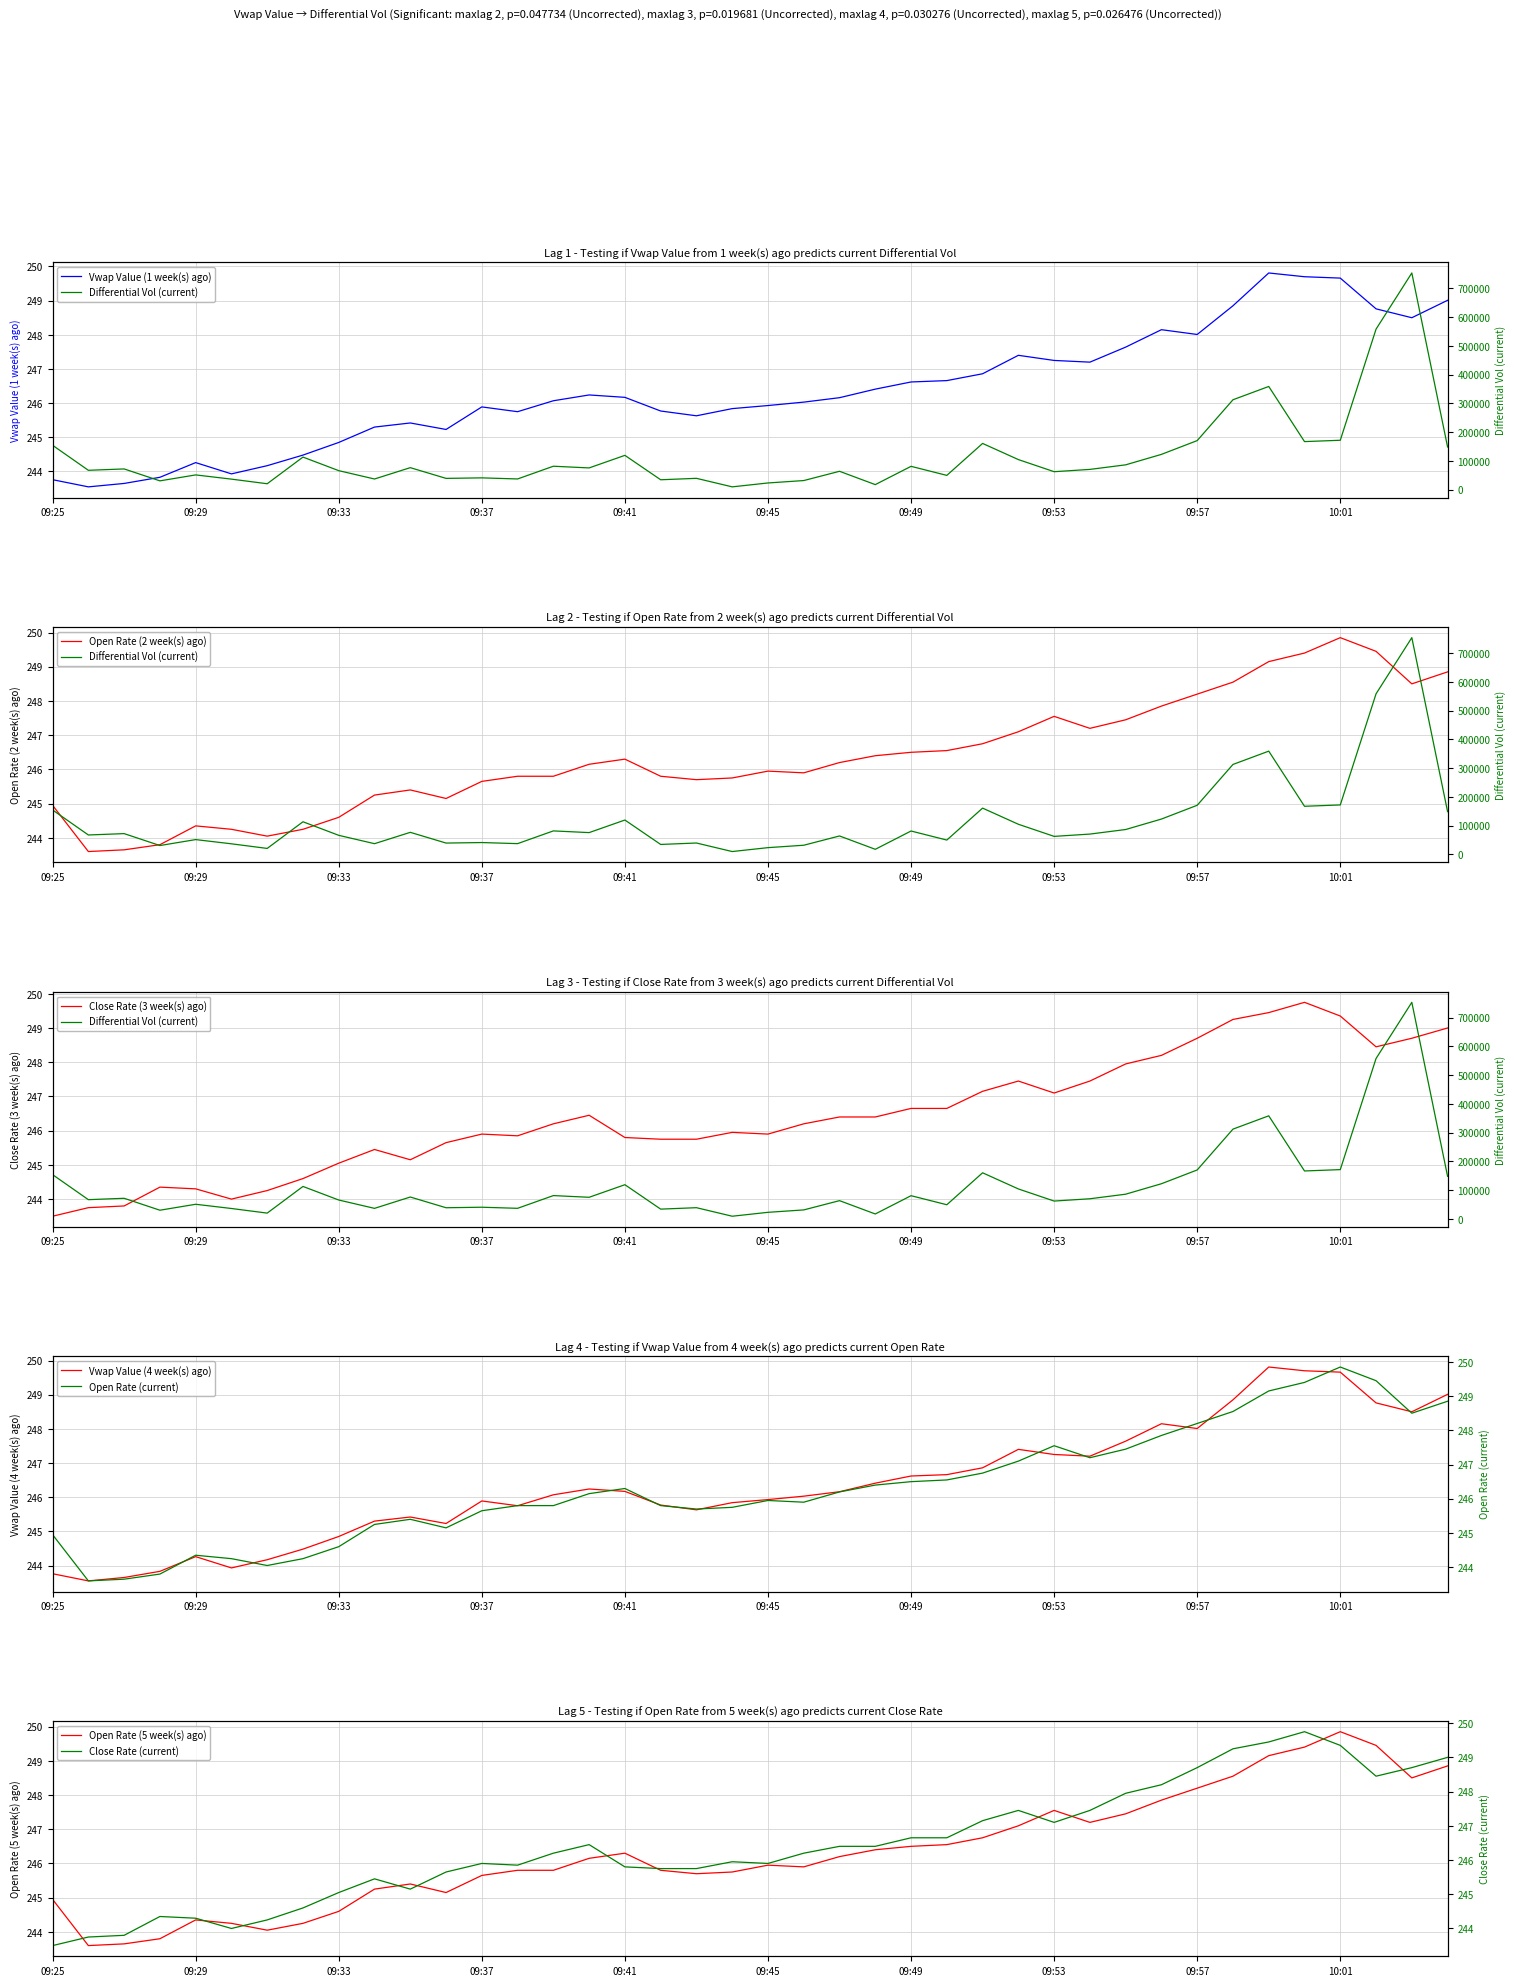

Where does the Close Rate series first go above 246?

09:39